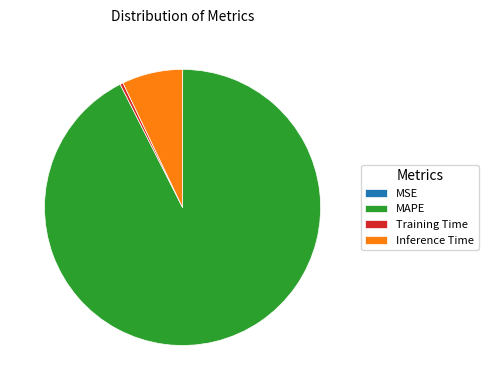

Does Training Time account for over 50% of the chart?

No